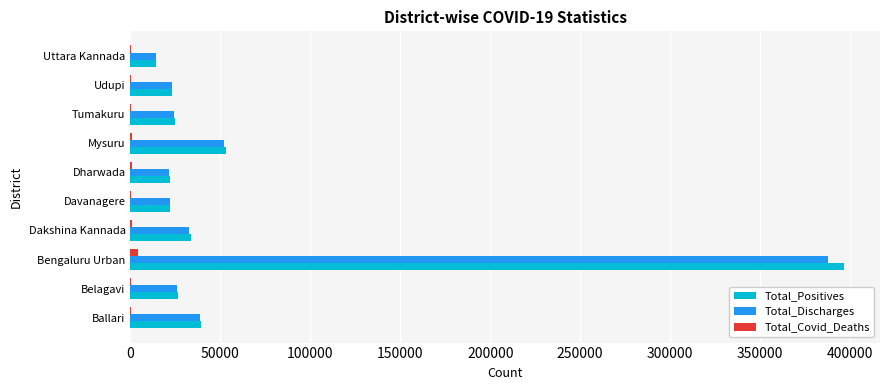

The Total_Discharges series shows 56650 at Ballari. True or false?

False